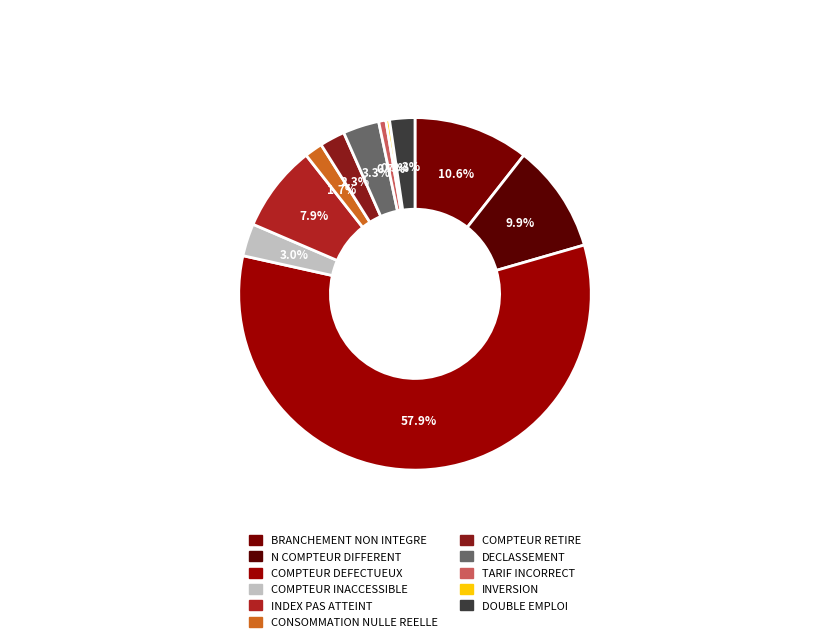

Does any single category account for the majority?

Yes